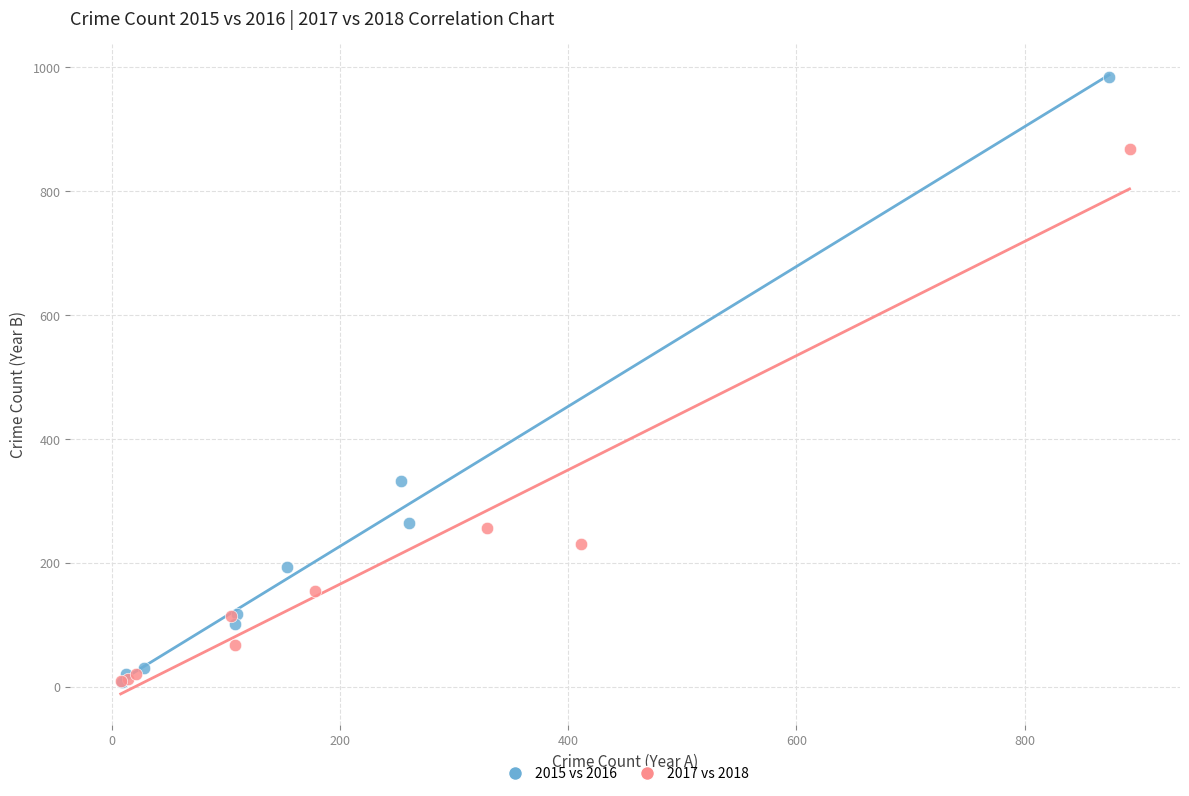

Which series reaches the maximum Y coordinate?

2015 vs 2016